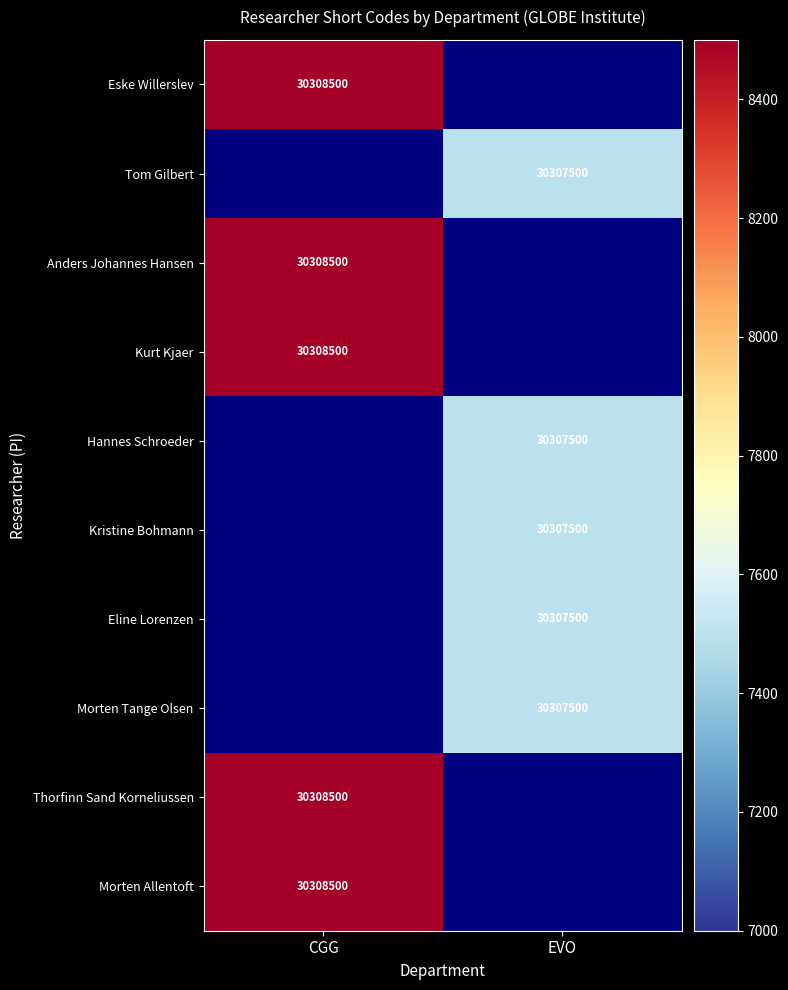

The value of Eline Lorenzen at EVO is 30307500. True or false?

True